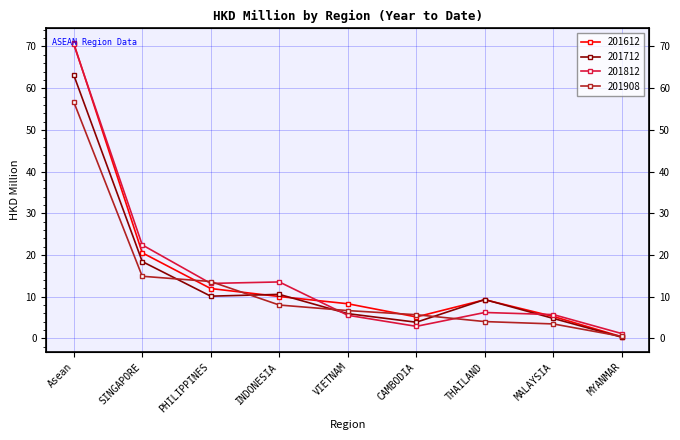

Which series changed the most between PHILIPPINES and MYANMAR?

201908